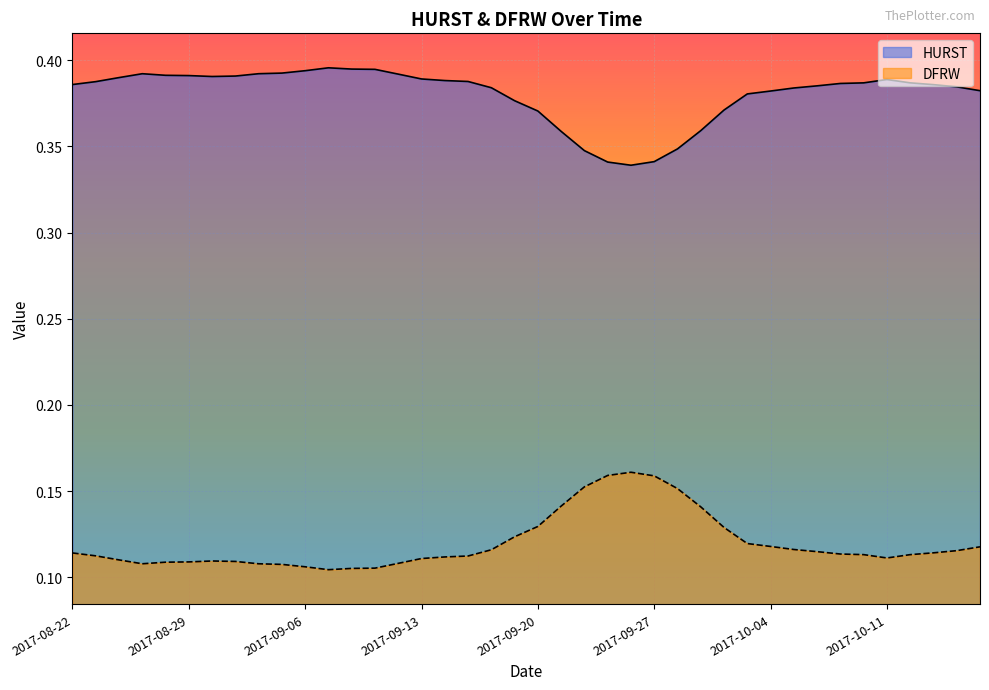

Which has a higher value, 2017-10-11 or 2017-09-21?

2017-10-11